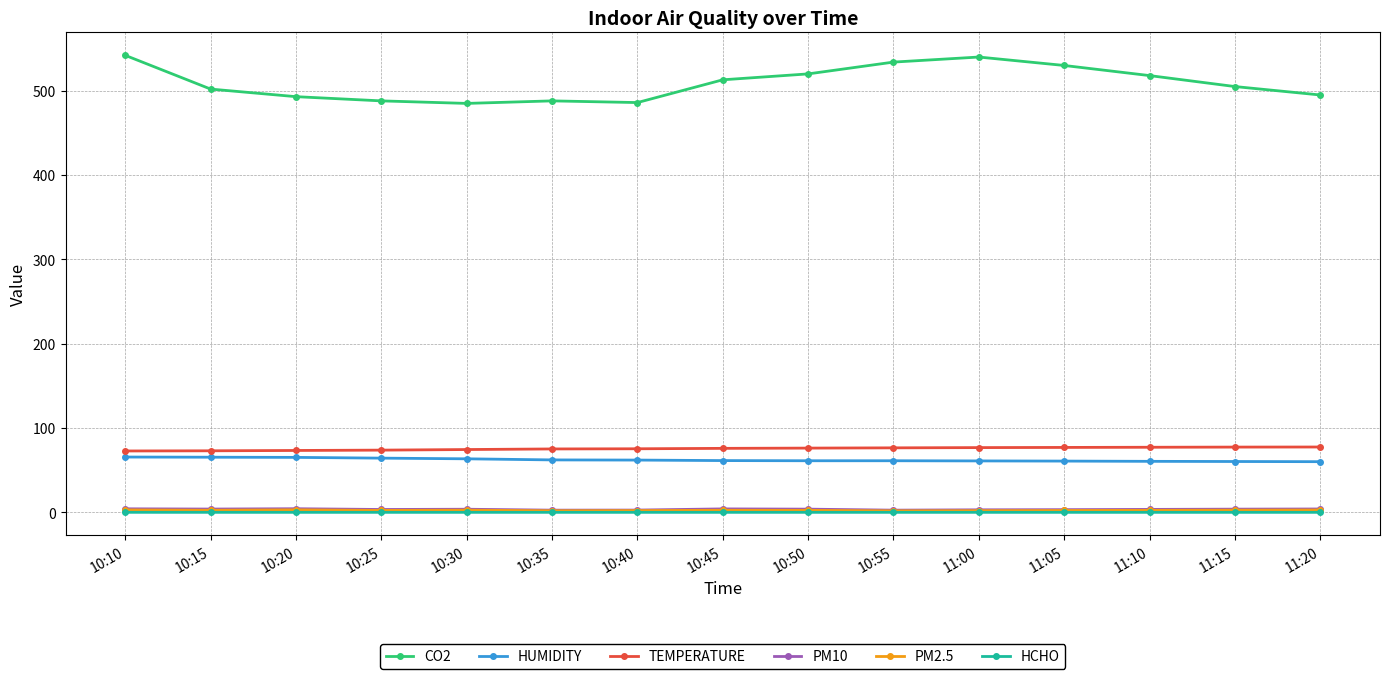

Is the value of PM10 at 10:55 greater than the value of TEMPERATURE at 10:55?

No